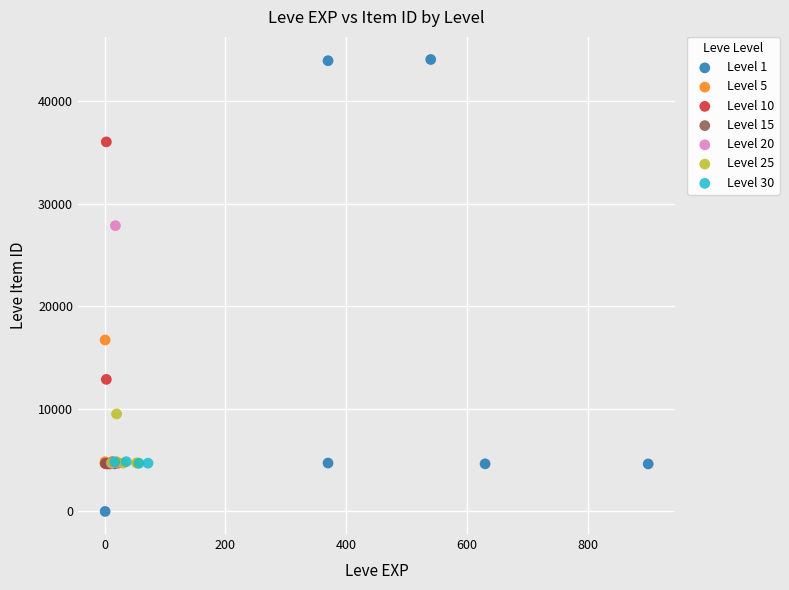

Which series has the widest spread of Y values?

Level 1